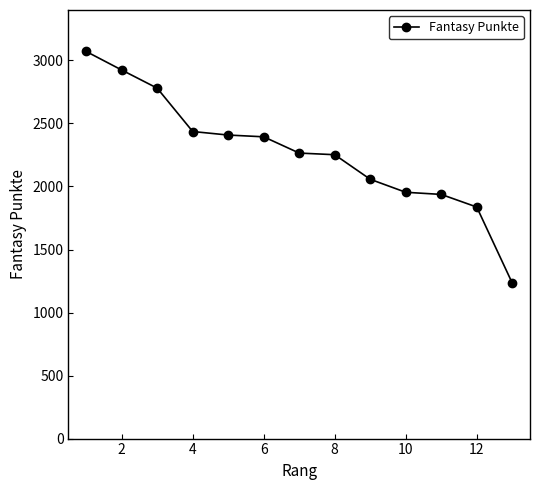

What is the maximum value shown in the chart?

3071